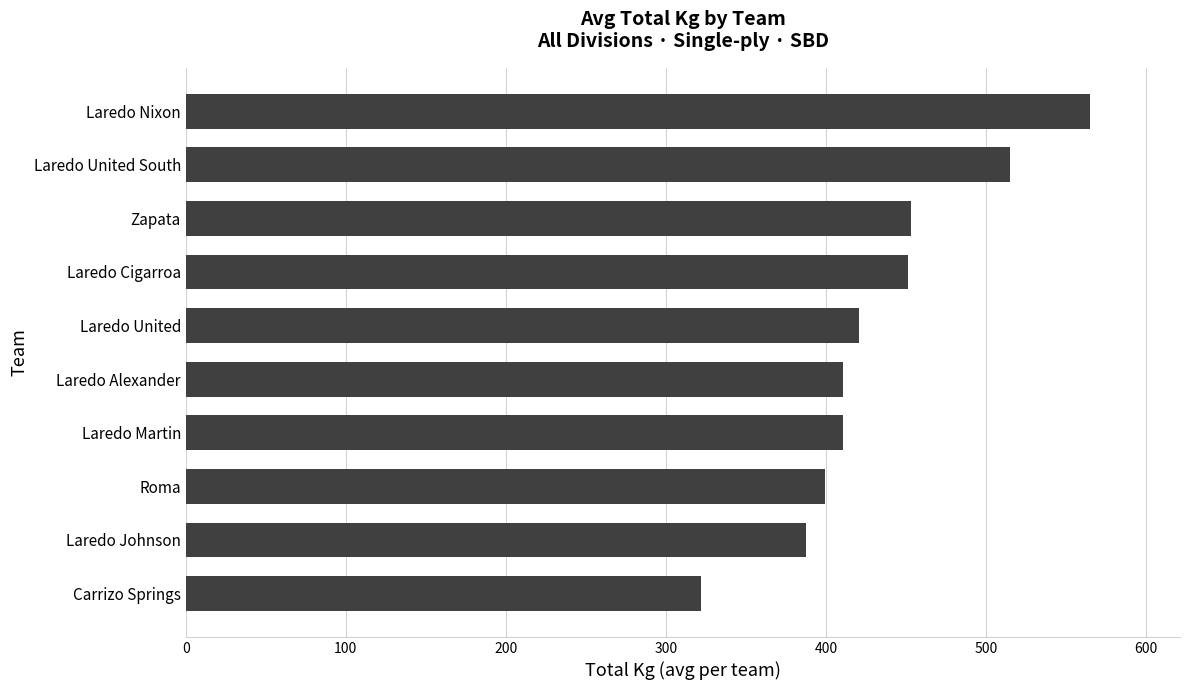

Is it true that the value at Carrizo Springs is 546.6?

False